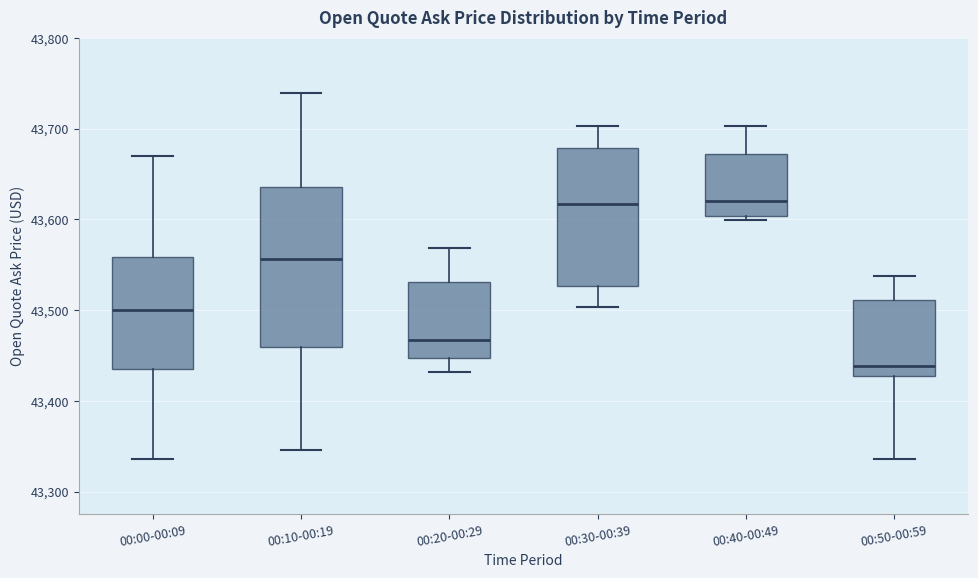

Reading left to right, read every box against the y-axis: the position of its median line, the range the box covers, and the ends of its whiskers. The values are not printed on the chart, so give them approximately, as read against the axis.

00:00-00:09: median 43500, box 43440 to 43560, whiskers 43340 to 43670
00:10-00:19: median 43560, box 43460 to 43640, whiskers 43350 to 43740
00:20-00:29: median 43470, box 43450 to 43530, whiskers 43430 to 43570
00:30-00:39: median 43620, box 43530 to 43680, whiskers 43500 to 43700
00:40-00:49: median 43620, box 43600 to 43670, whiskers 43600 (just below the box's lower edge) to 43700
00:50-00:59: median 43440, box 43430 to 43510, whiskers 43340 to 43540